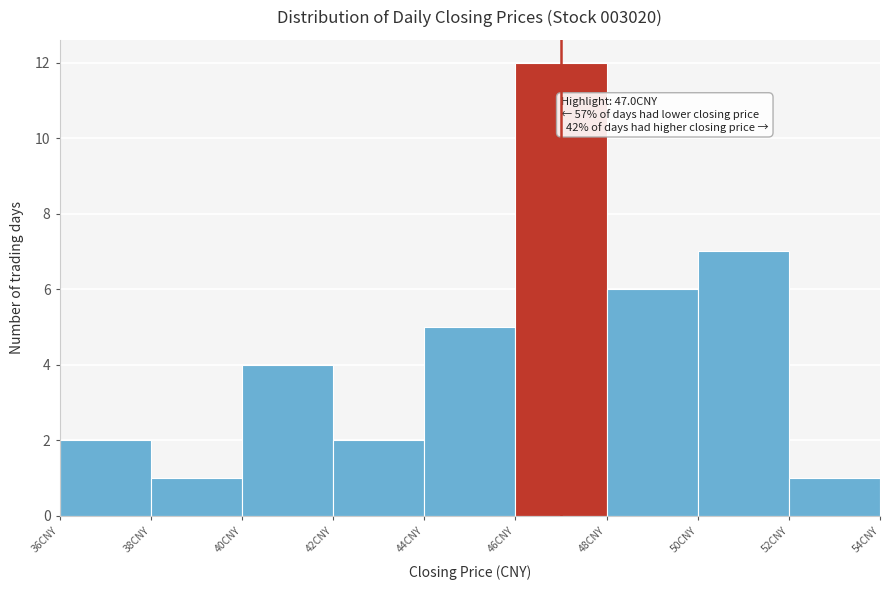

Which range on the x-axis has the tallest bar?

46 to 48